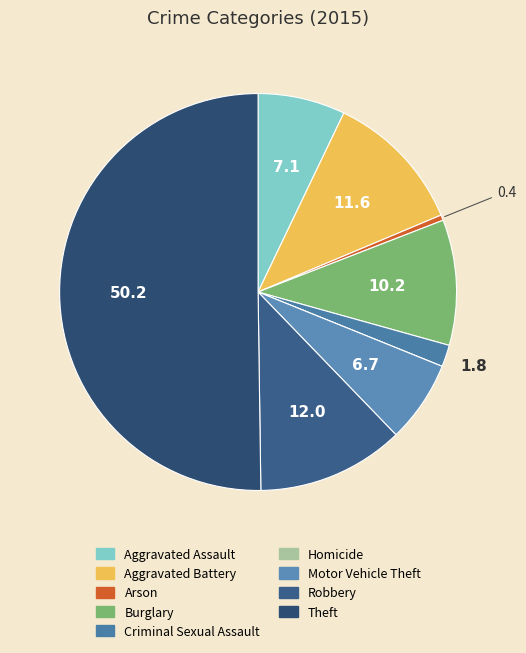

Count the number of slices in the pie.

9